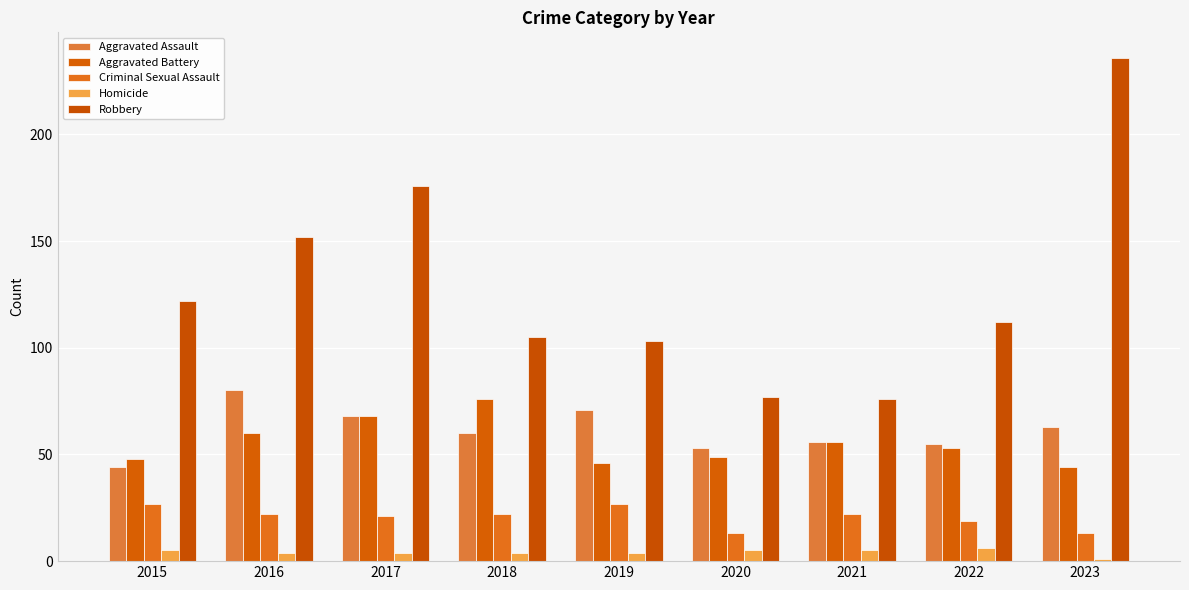

What is the value of the Criminal Sexual Assault bar at the 1st from the left?

27